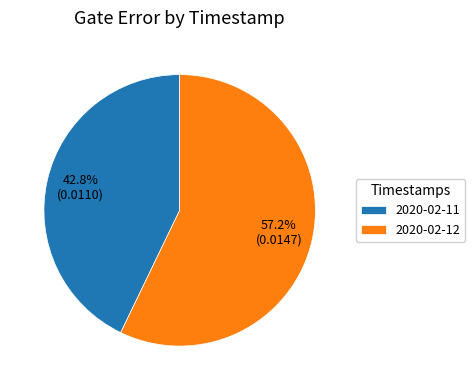

What percentage is NOT represented by 2020-02-11?

57.2%